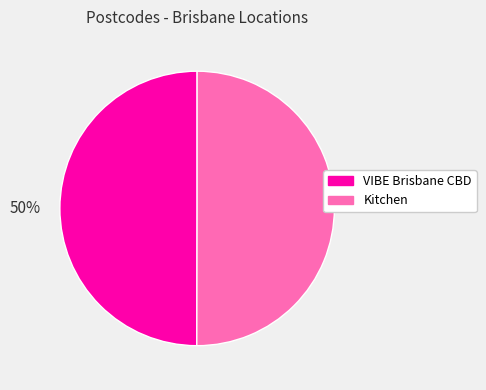

True or false: VIBE Brisbane CBD accounts for 50% of the total.

True